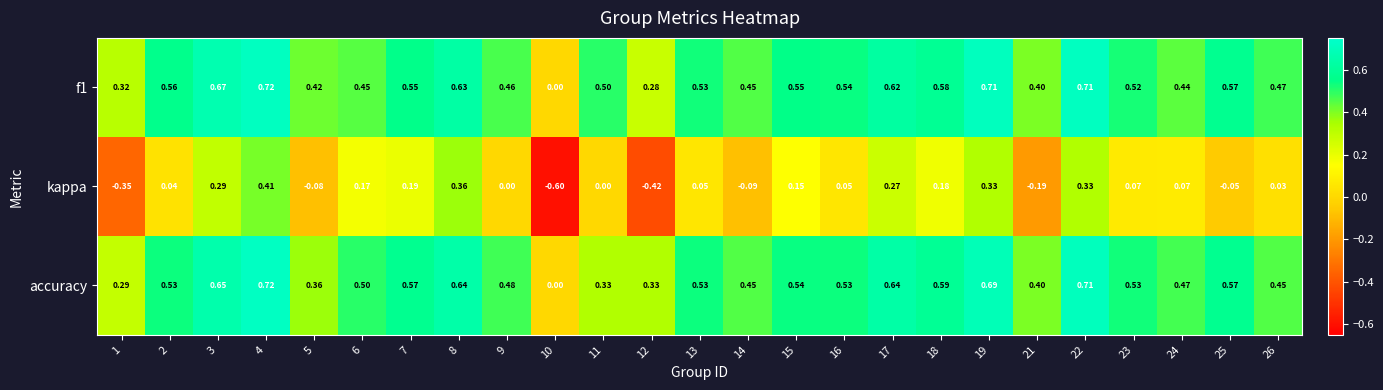

Between 5 and 12, which series saw the biggest shift?

kappa